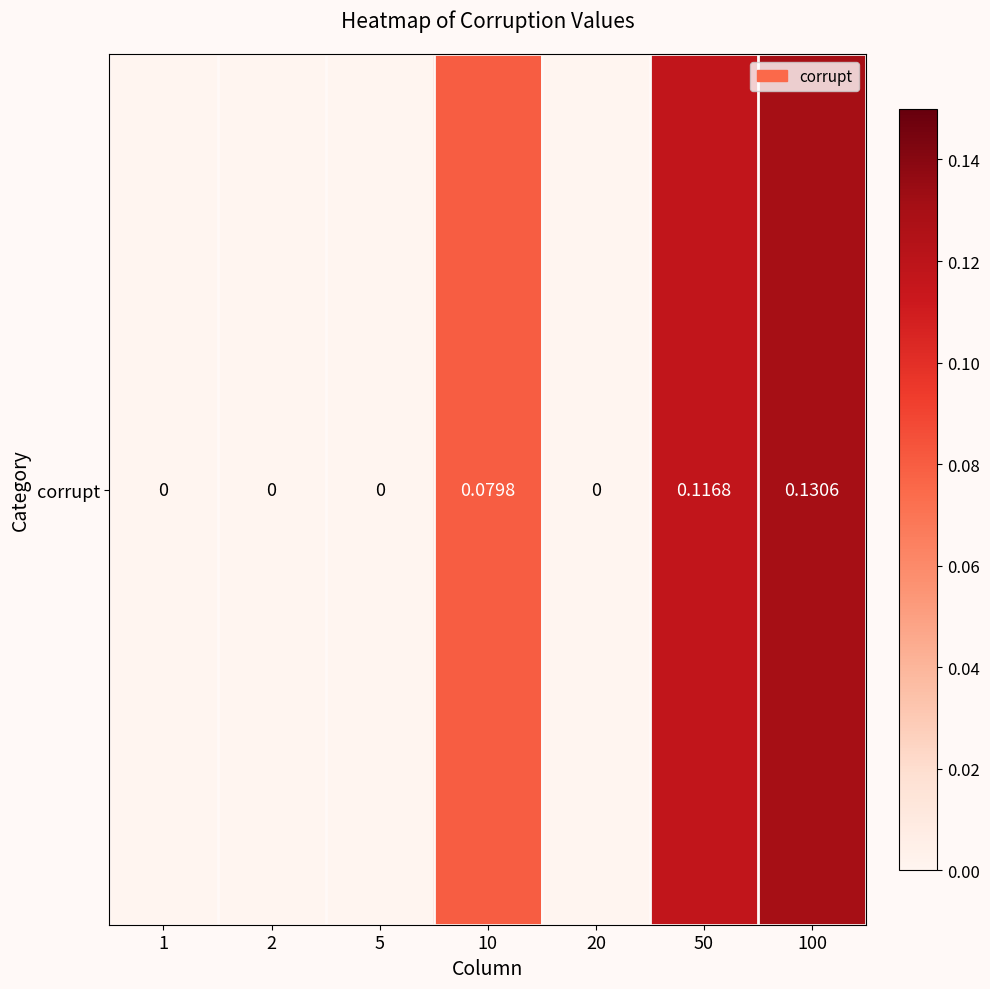

The value at 20 is 0.0. True or false?

True